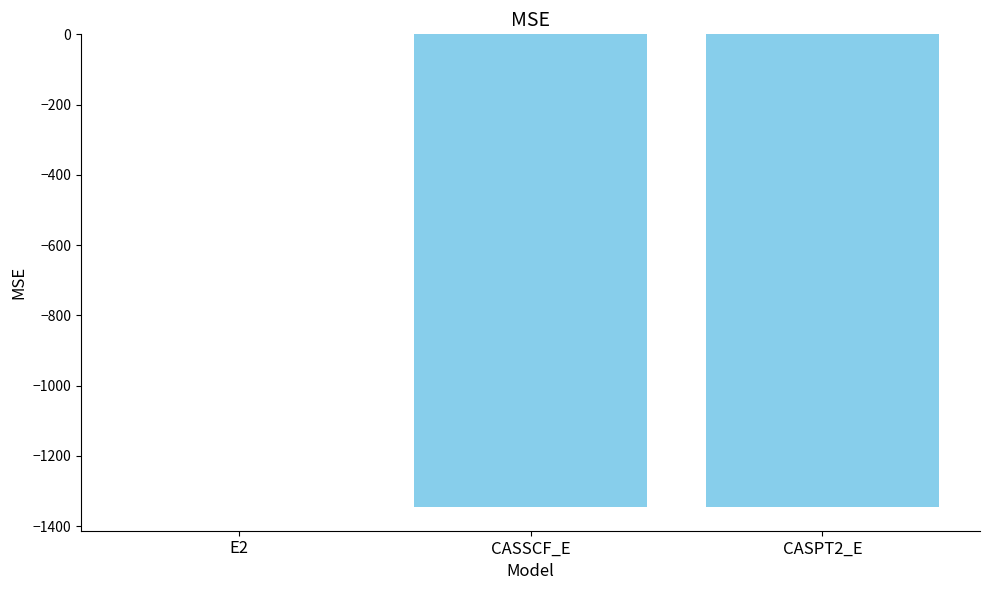

True or false: the data shows -1345.9 at CASPT2_E.

True